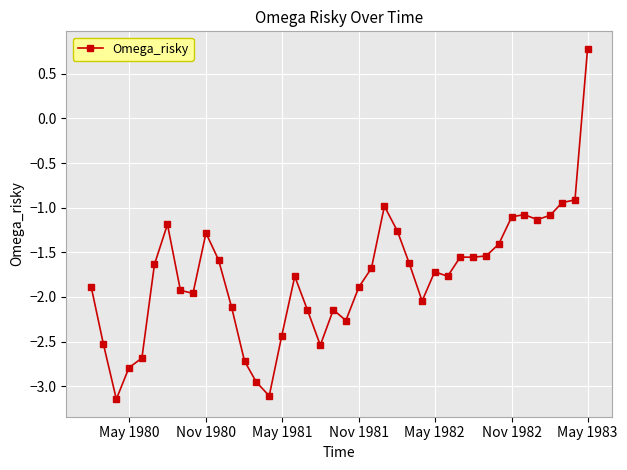

What is the maximum value shown in the chart?

0.8